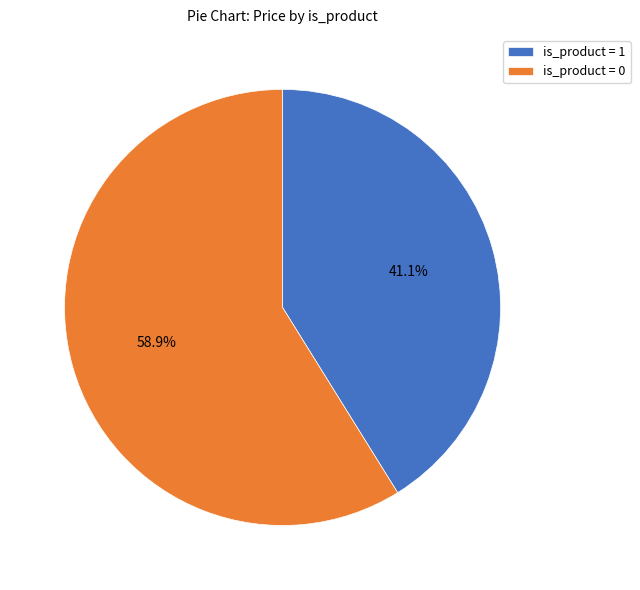

How many slices are in this pie chart?

2